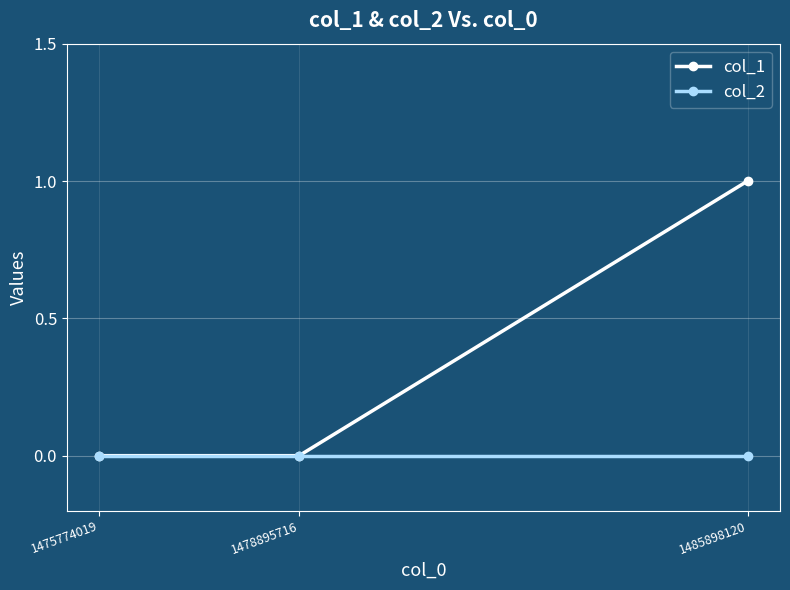

What are all the series names shown in the legend?

col_1, col_2